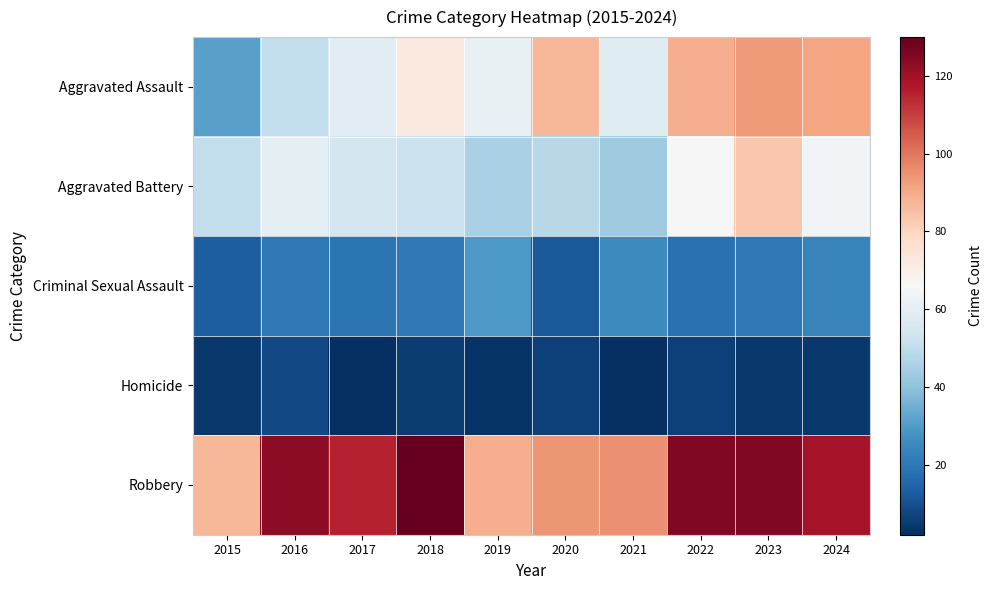

What is the difference between the highest and lowest values at 2020?

88